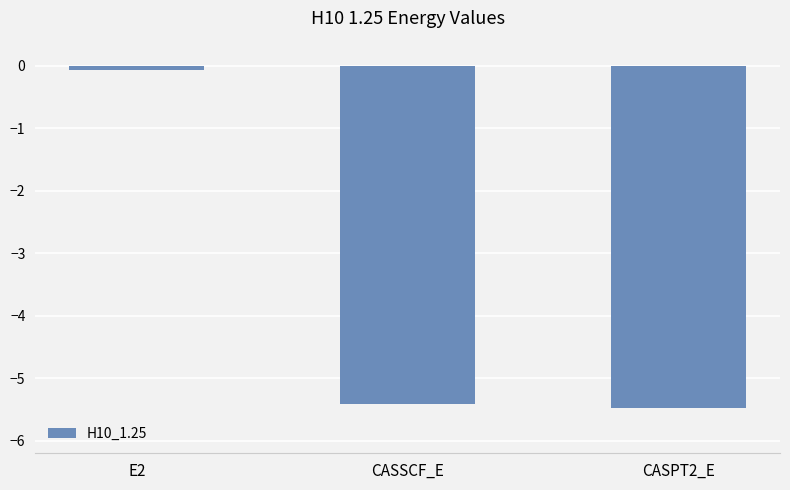

What is the change in value from E2 to CASPT2_E?

-5.4